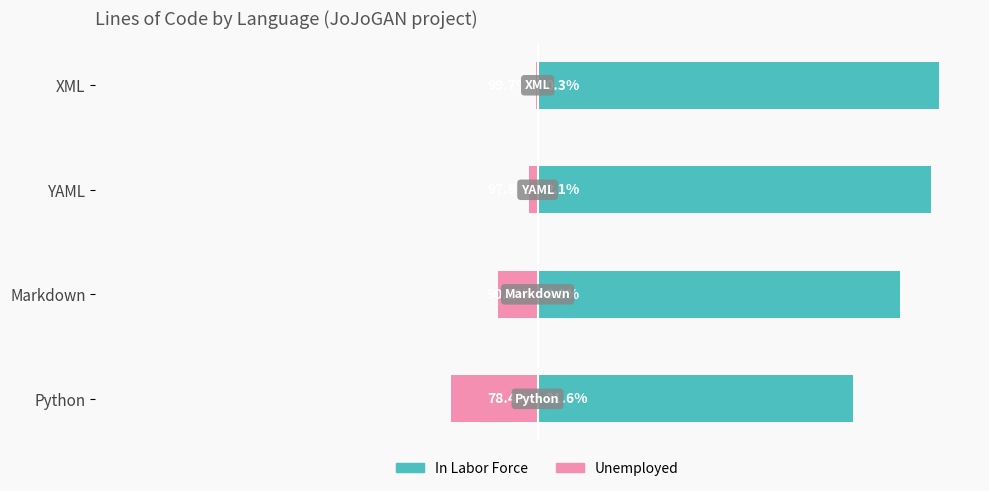

Reading left to right, transcribe all the data shown in this chart.

In Labor Force: 78.4	90.2	97.9	99.7
Unemployed: -21.6	-9.8	-2.1	-0.3